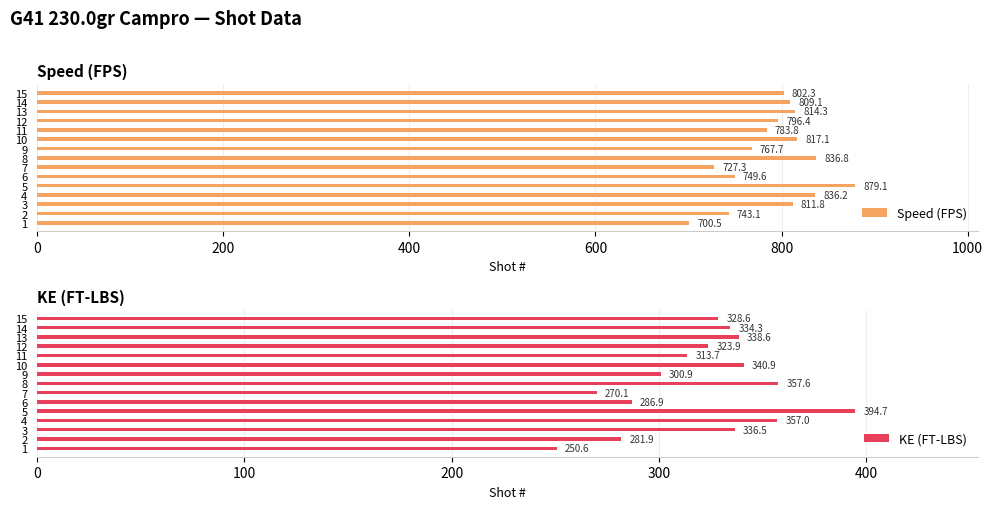

What is the highest value of the Speed (FPS) series?

879.1